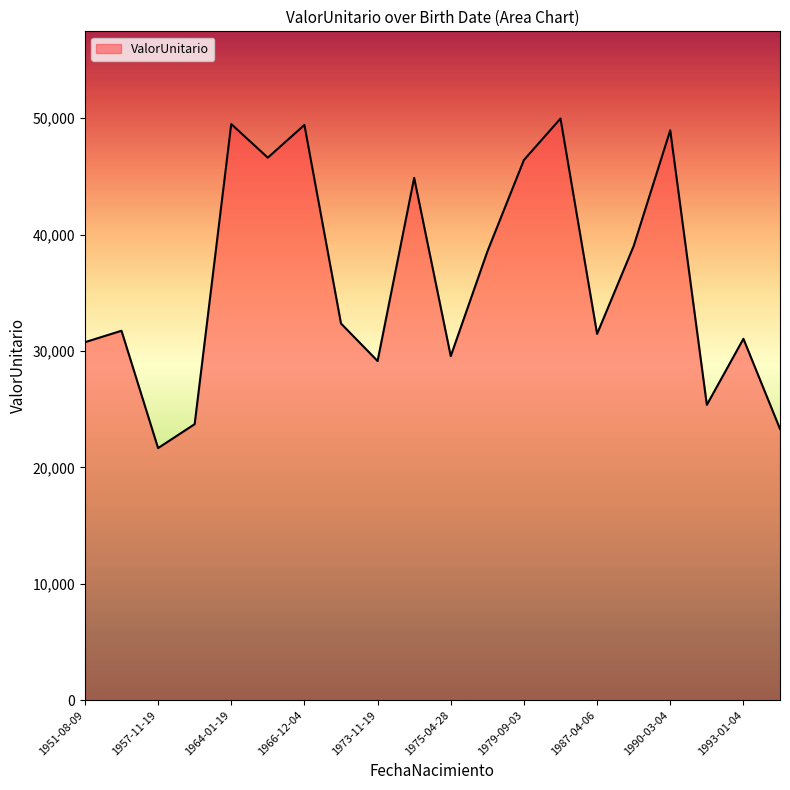

What is the maximum value shown in the chart?

49971.6